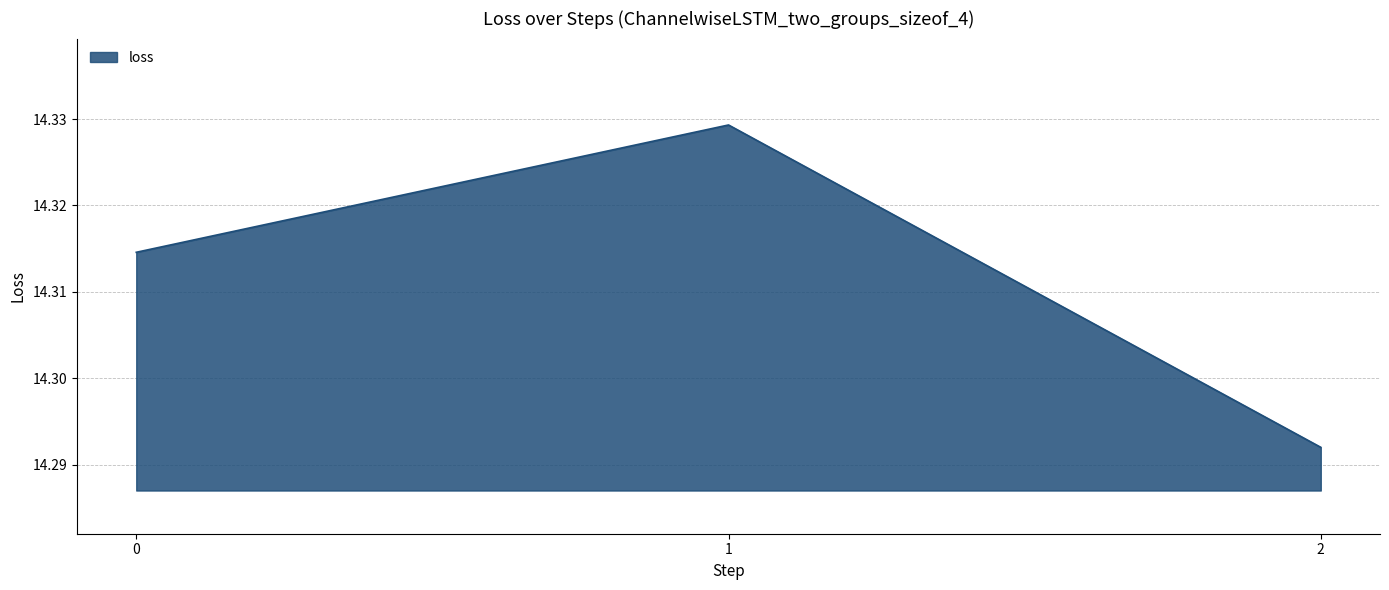

List the labels in order of value, smallest first.

2, 0, 1